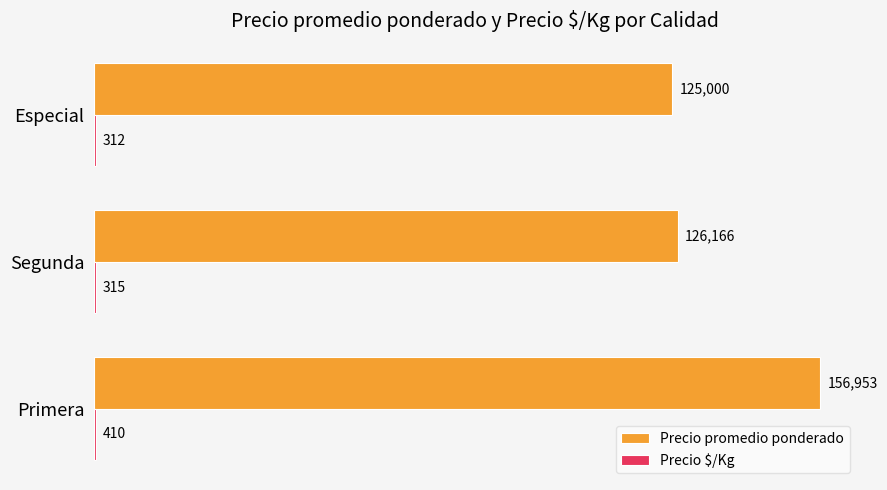

The value of Precio promedio ponderado at Segunda is 197294. True or false?

False